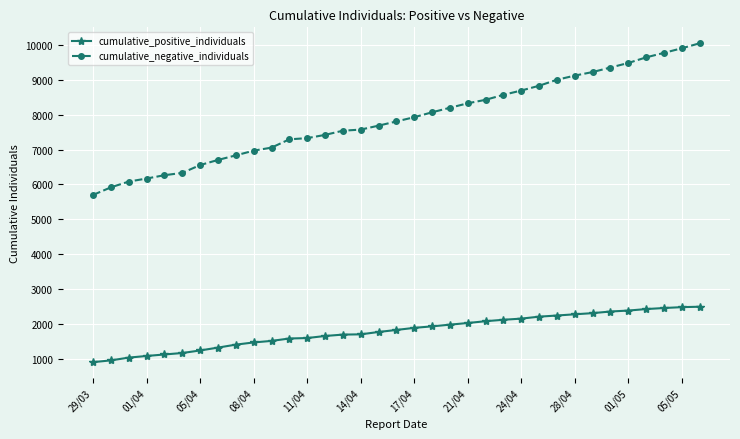

What is the value of the cumulative_negative_individuals point at the 12th from the left?

7294